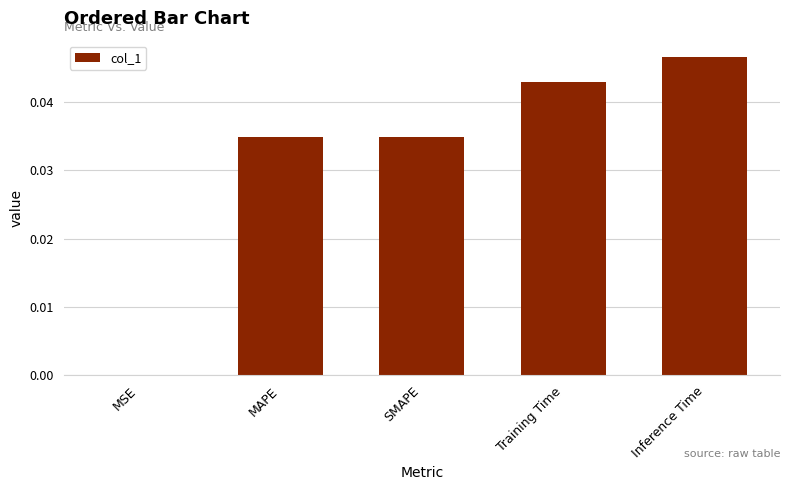

Is it true that the value at MAPE is 0.0?

True